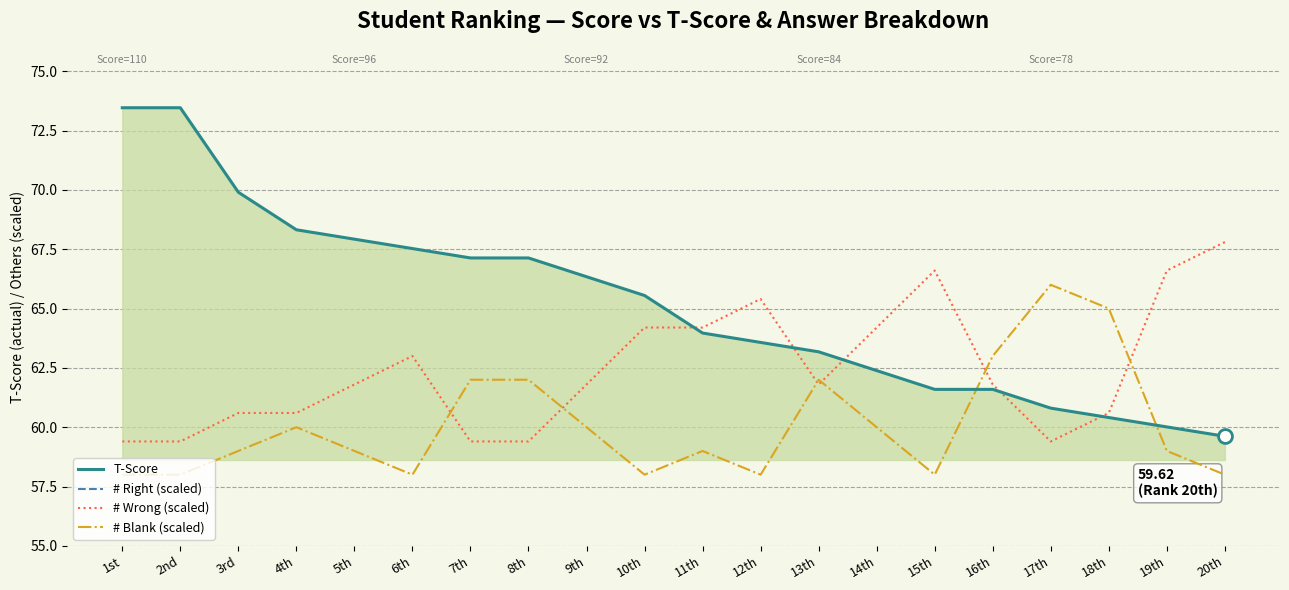

How many data points in # Right (scaled) are above 115?

6